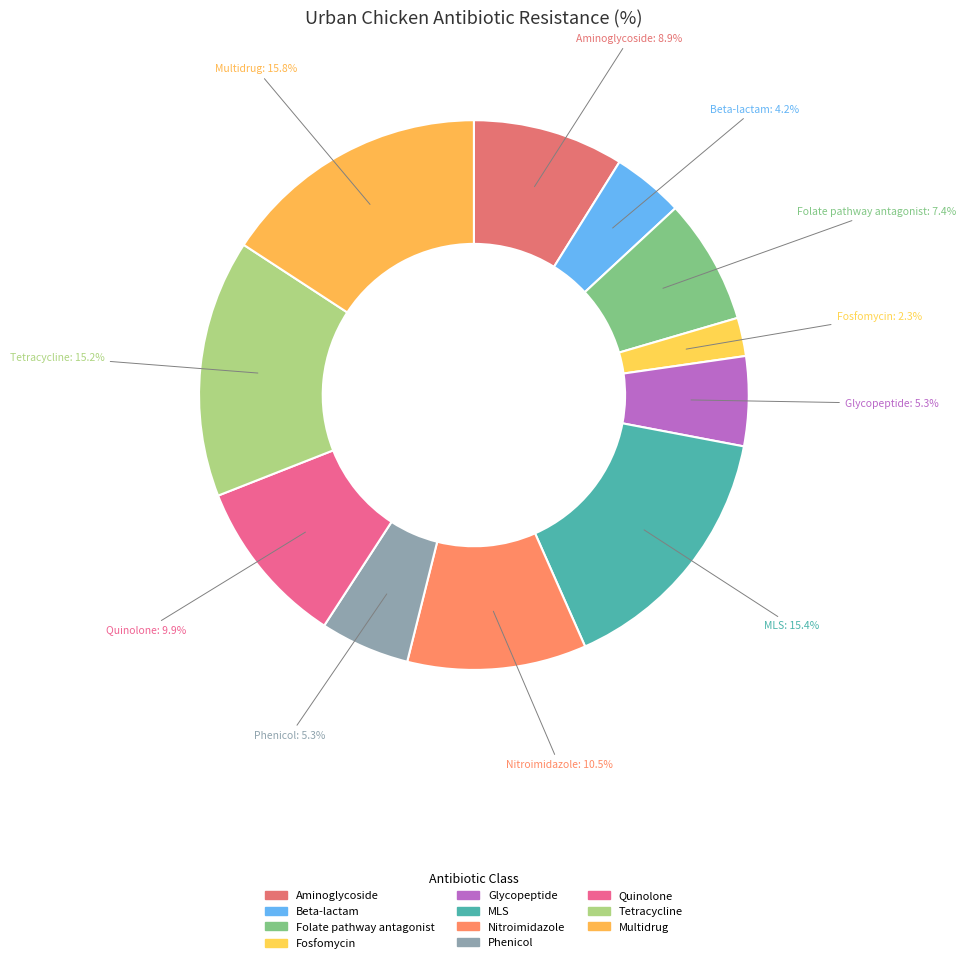

Which category has the smallest portion of the pie?

Fosfomycin